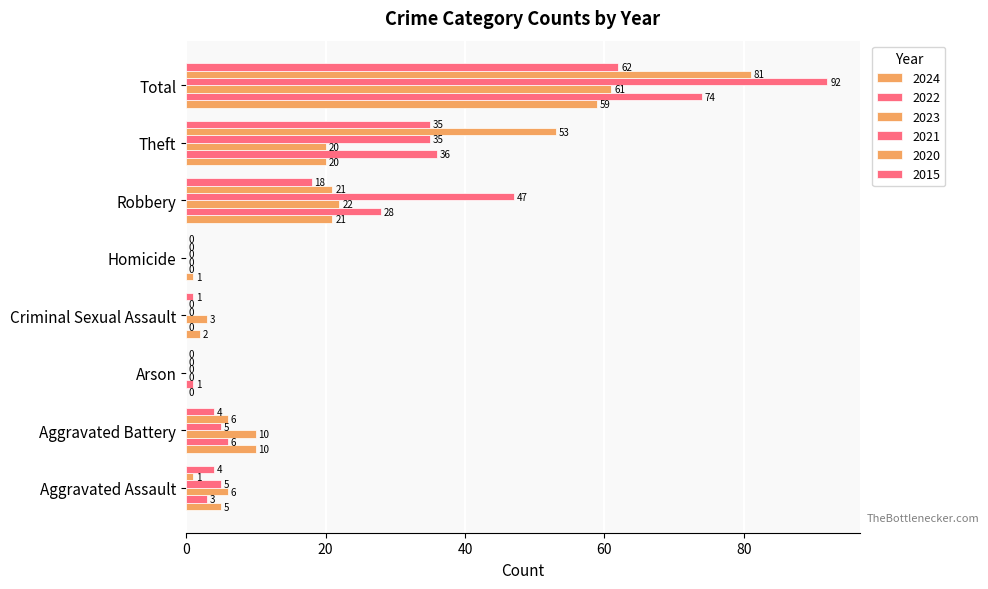

Reading right to left, list all the values displayed in this chart.

2024: Total=59	Theft=20	Robbery=21	Homicide=1	Criminal Sexual Assault=2	Arson=0	Aggravated Battery=10	Aggravated Assault=5
2022: Total=74	Theft=36	Robbery=28	Homicide=0	Criminal Sexual Assault=0	Arson=1	Aggravated Battery=6	Aggravated Assault=3
2023: Total=61	Theft=20	Robbery=22	Homicide=0	Criminal Sexual Assault=3	Arson=0	Aggravated Battery=10	Aggravated Assault=6
2021: Total=92	Theft=35	Robbery=47	Homicide=0	Criminal Sexual Assault=0	Arson=0	Aggravated Battery=5	Aggravated Assault=5
2020: Total=81	Theft=53	Robbery=21	Homicide=0	Criminal Sexual Assault=0	Arson=0	Aggravated Battery=6	Aggravated Assault=1
2015: Total=62	Theft=35	Robbery=18	Homicide=0	Criminal Sexual Assault=1	Arson=0	Aggravated Battery=4	Aggravated Assault=4